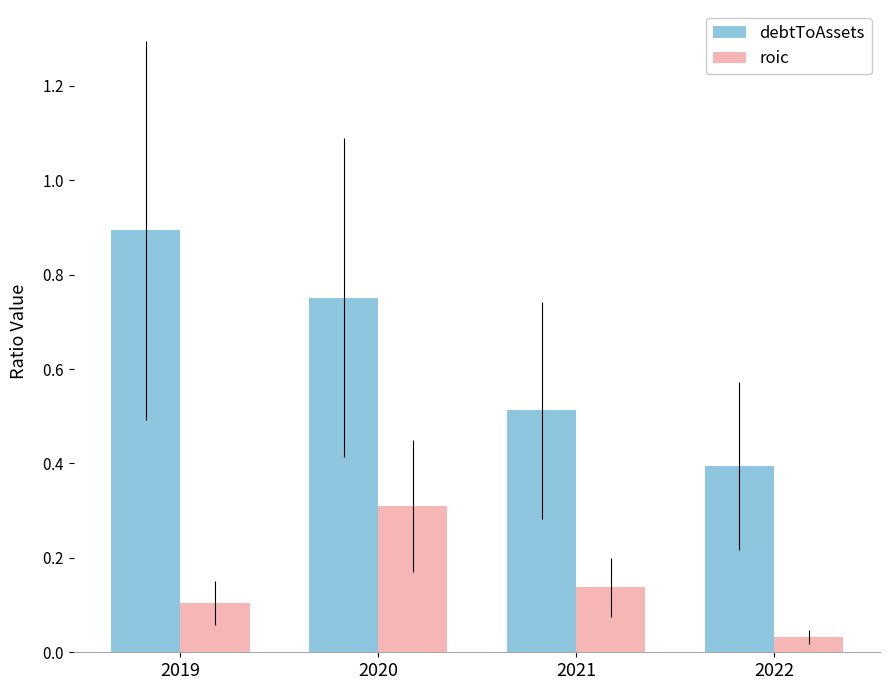

Reading left to right, extract all data points from this chart.

debtToAssets: 2019=0.9	2020=0.8	2021=0.5	2022=0.4
roic: 2019=0.1	2020=0.3	2021=0.1	2022=0.0